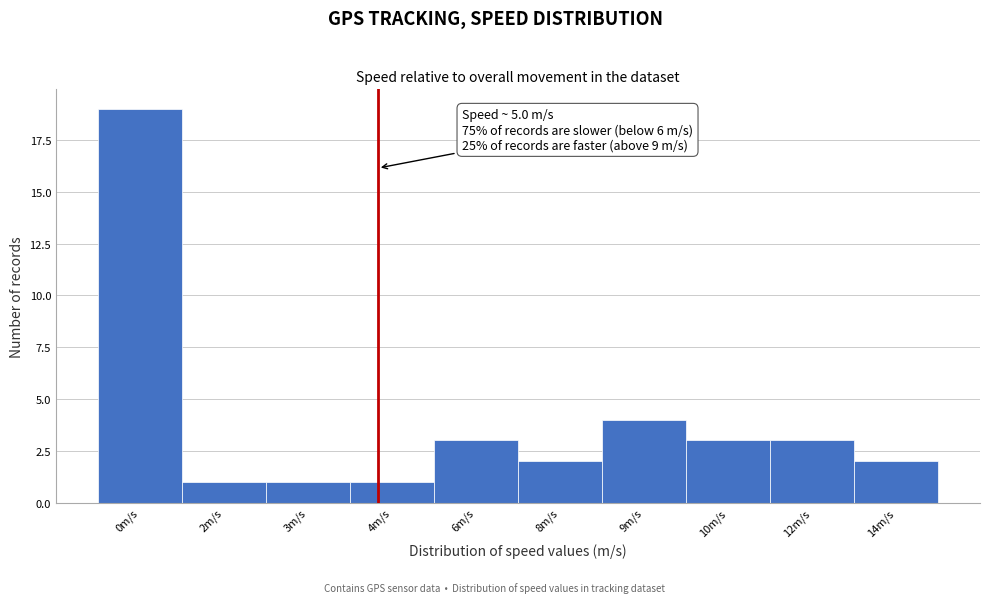

Reading left to right, transcribe all the data shown in this chart.

0m/s=19	2m/s=1	3m/s=1	4m/s=1	6m/s=3	8m/s=2	9m/s=4	10m/s=3	12m/s=3	14m/s=2